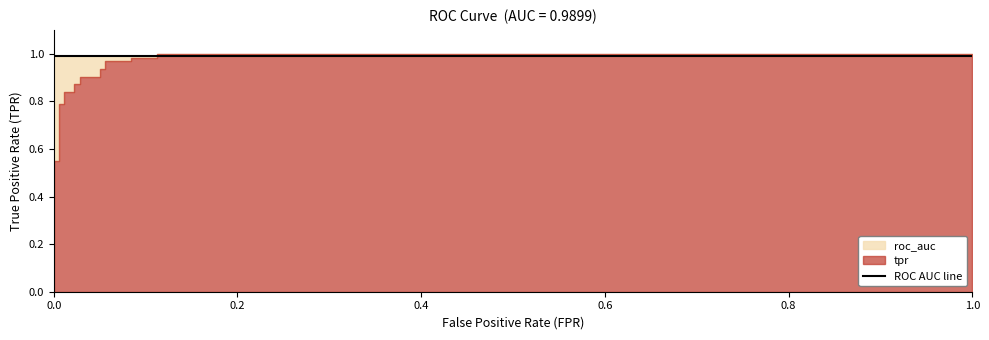

Is it true that tpr equals 1.0 at 16?

True